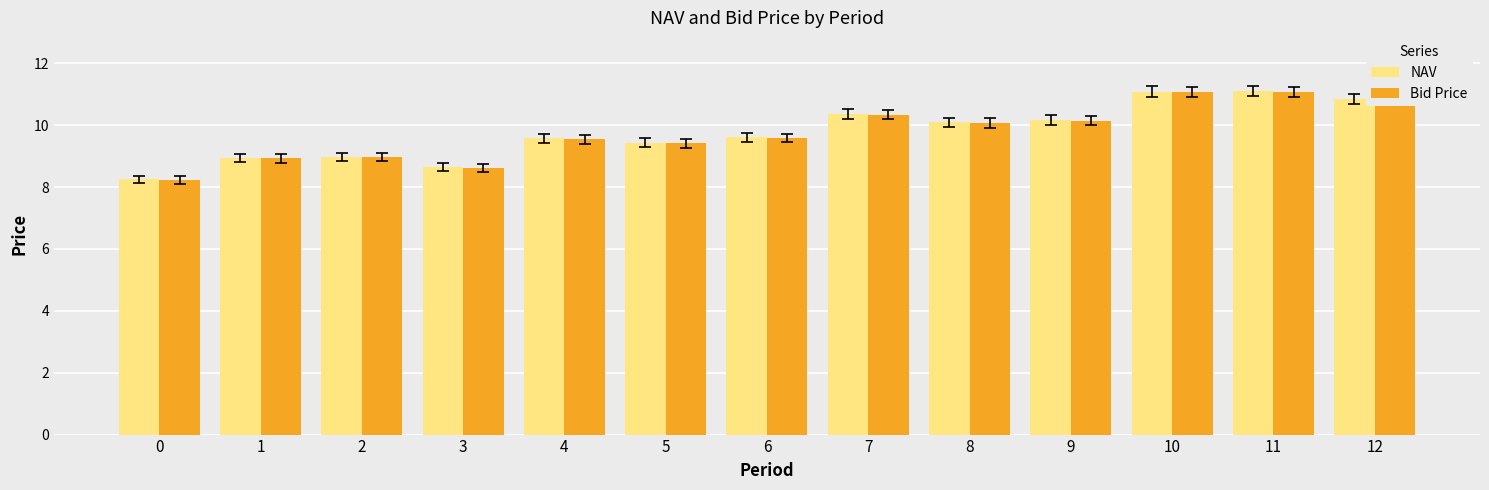

What is the value of the Bid Price bar at the 11th from the left?

11.1